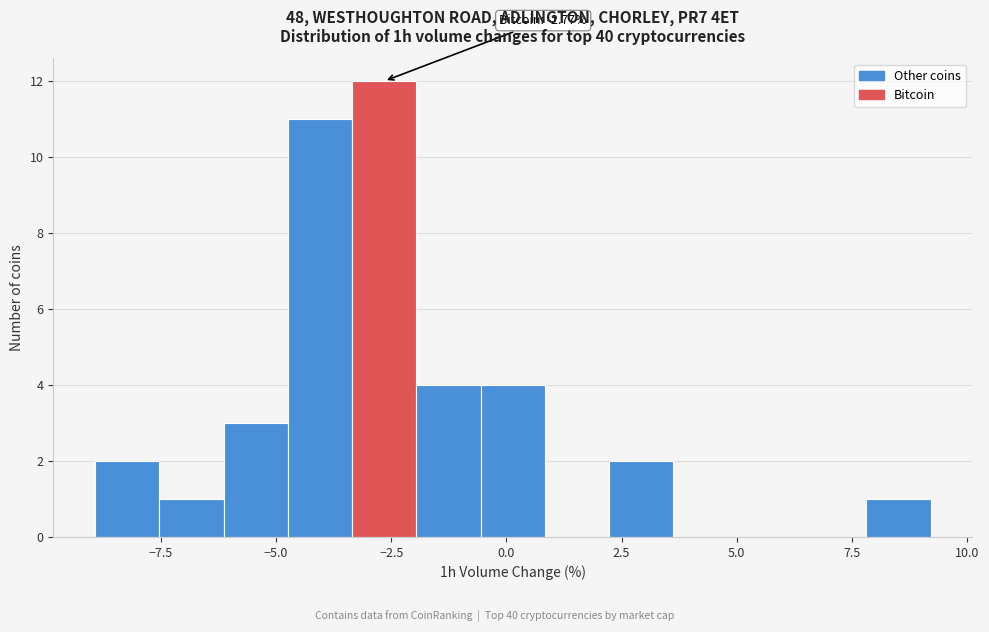

Around what value on the x-axis is the tallest bar? Give the approximate position of its centre, as read against the axis.

-2.5